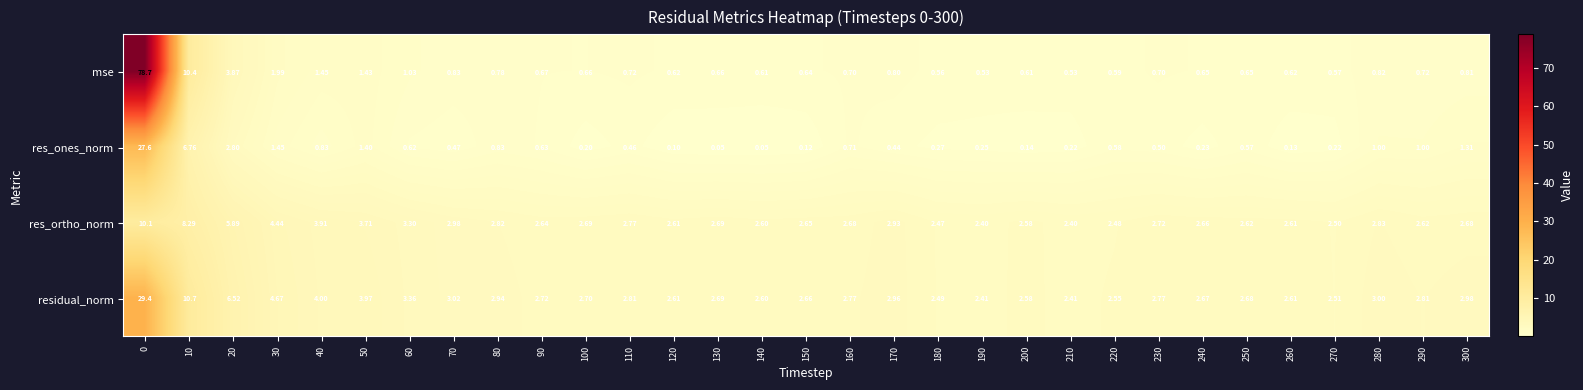

Between 140 and 160, which series saw the biggest shift?

res_ones_norm